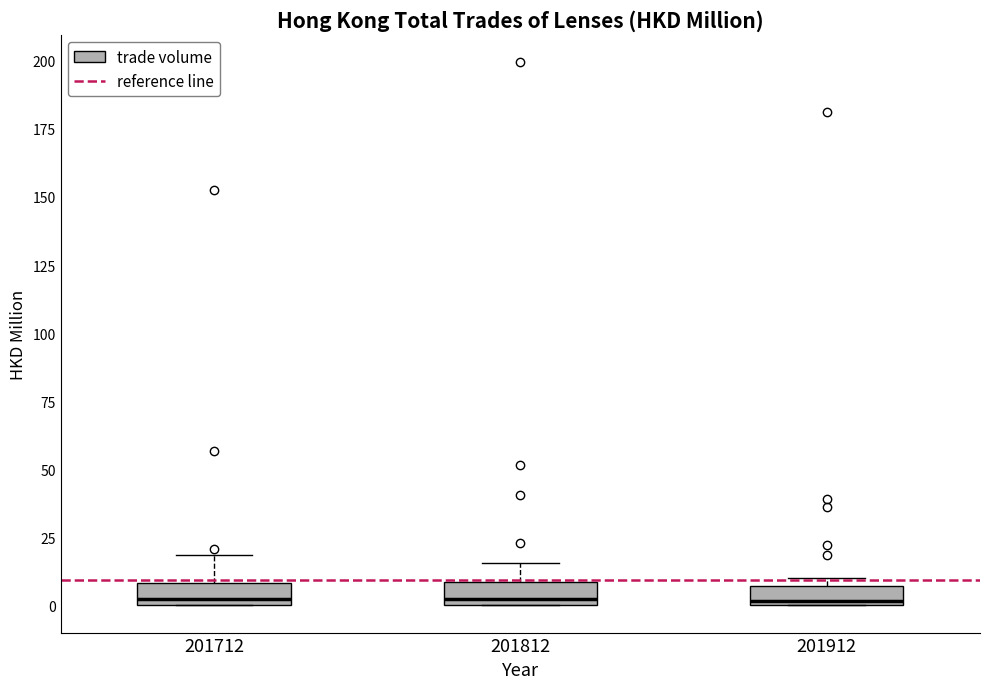

Where is the lower edge of the box at x = 201712 on the y-axis? The values are not printed on the chart, so give them approximately, as read against the axis.

0